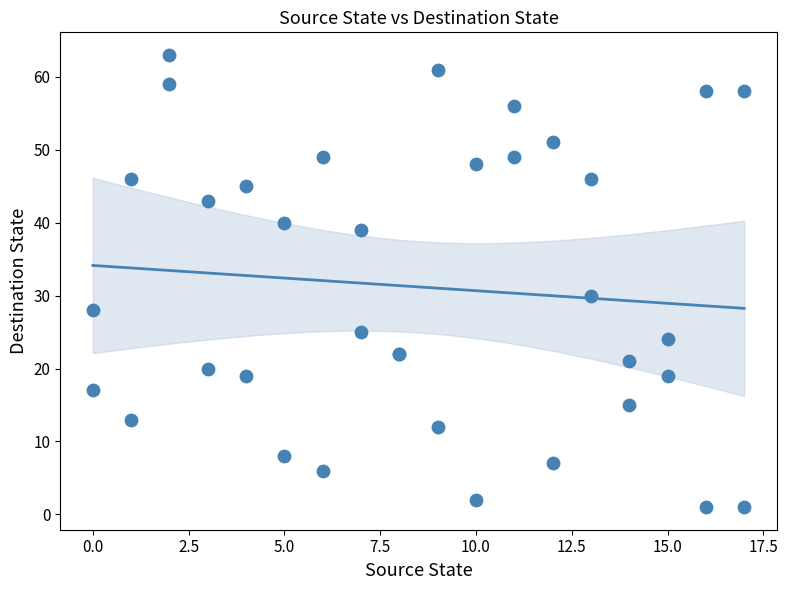

What Y value in the scatter plot is closest to 32?

30